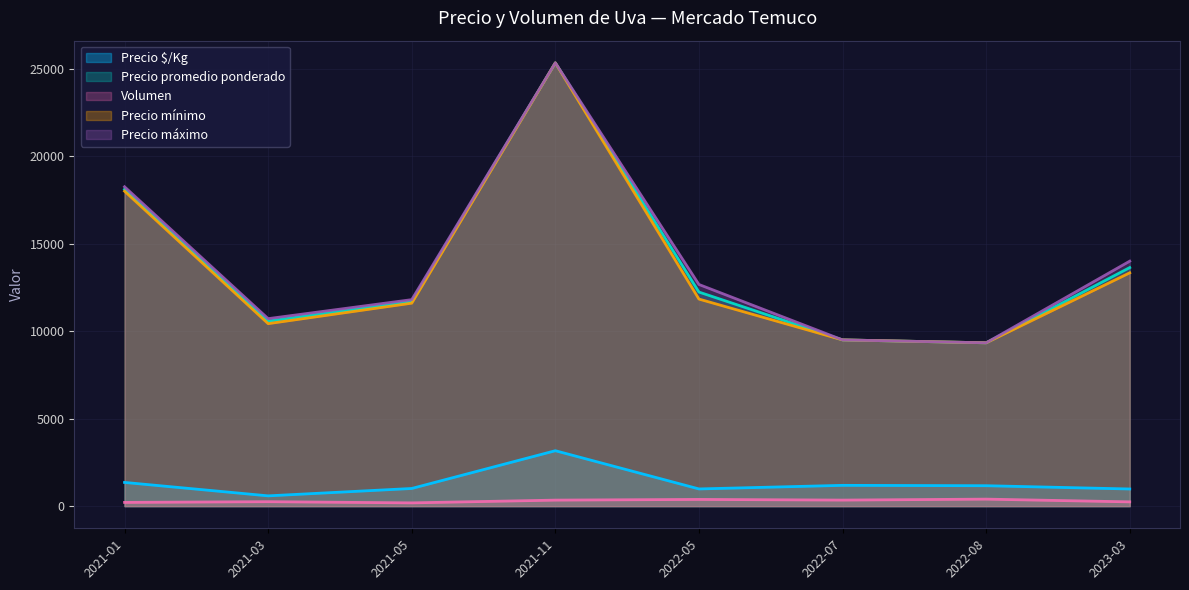

What is the difference between the second highest and minimum values in the Precio máximo series?

8916.7